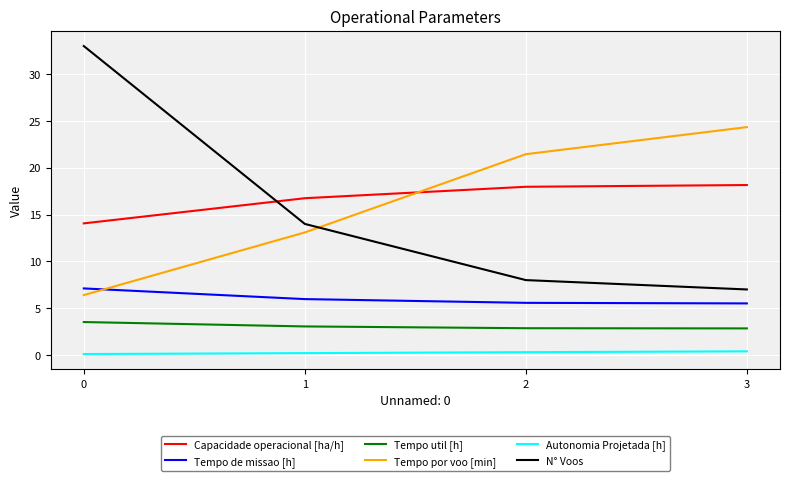

True or false: Autonomia Projetada [h] and Tempo por voo [min] cross at least once.

False